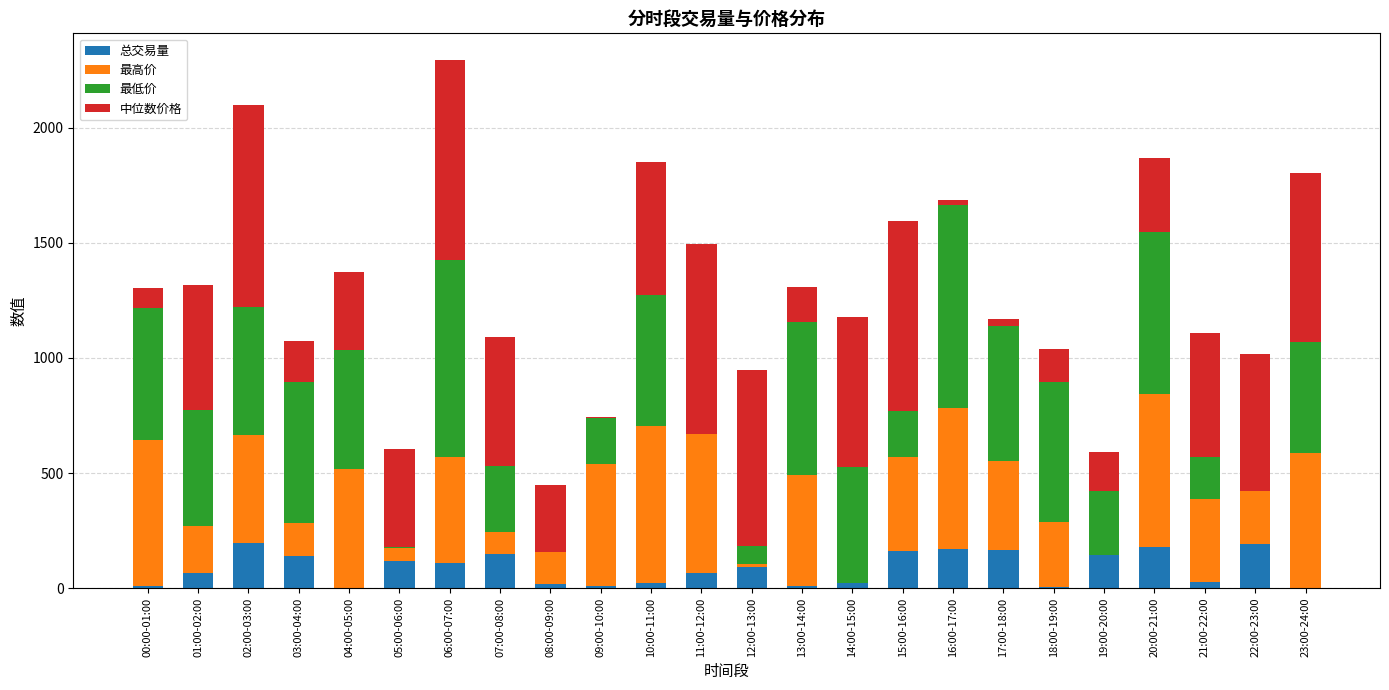

At which category is the sum across all series the highest?

06:00-07:00